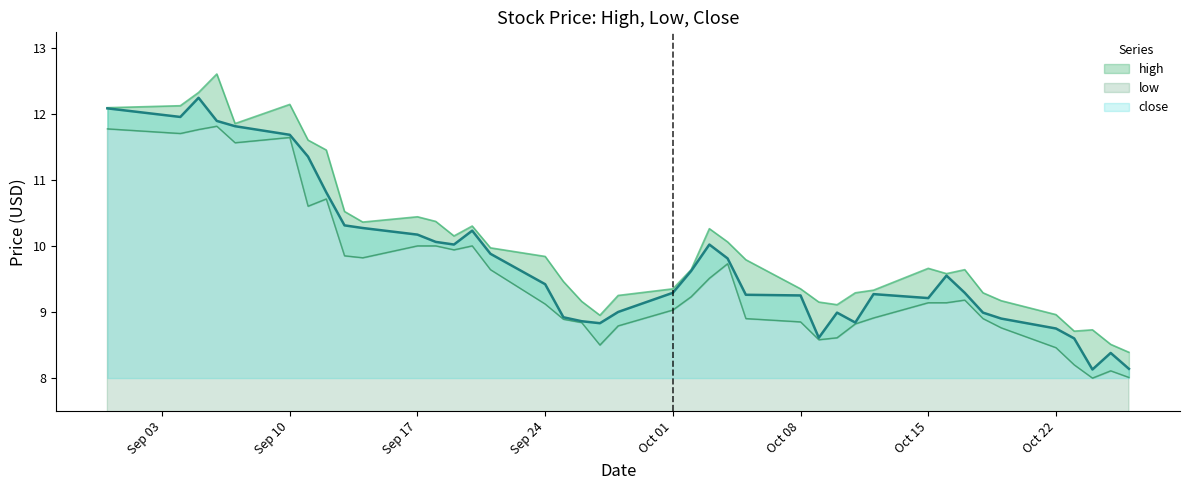

The close series shows 9.2 at Oct 15. True or false?

True